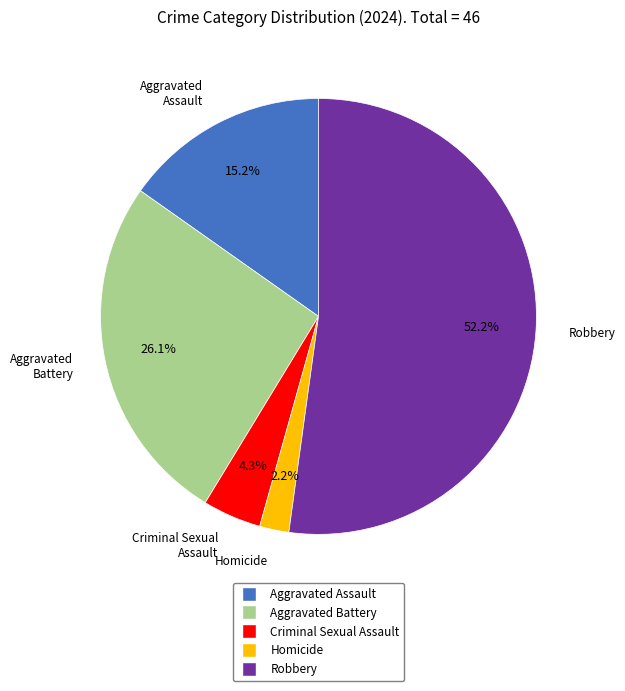

Rank the categories by value from lowest to highest.

Homicide, Criminal Sexual Assault, Aggravated Assault, Aggravated Battery, Robbery